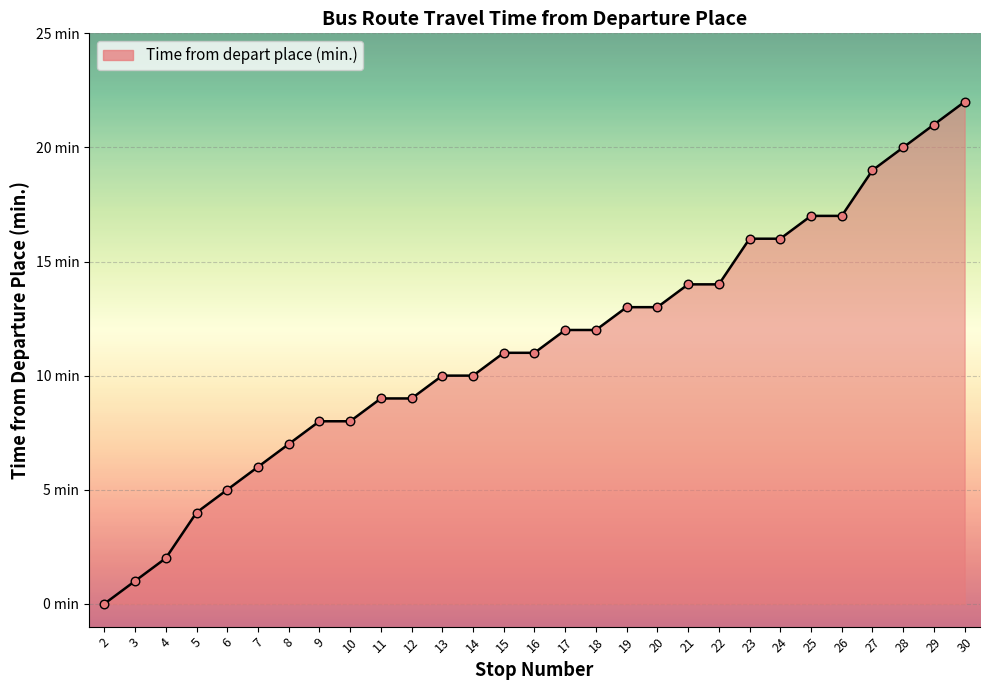

What is the change in value from 6 to 11?

+4